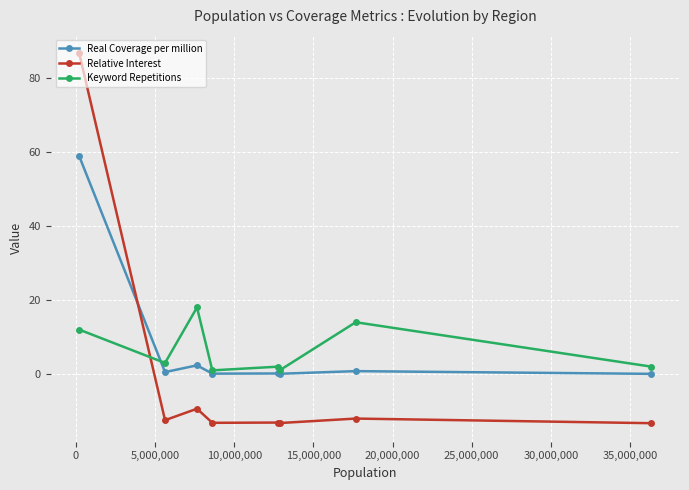

Rank the series by their maximum value, from highest to lowest.

Relative Interest, Real Coverage per million, Keyword Repetitions